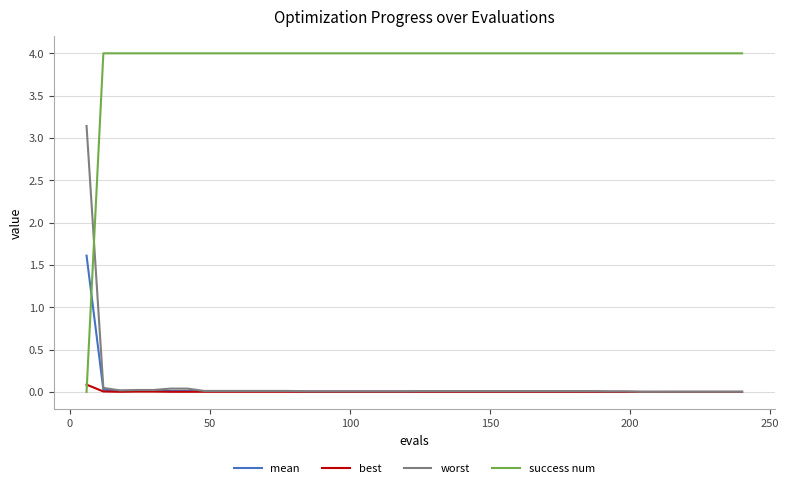

Which series has the largest total across all categories?

success num